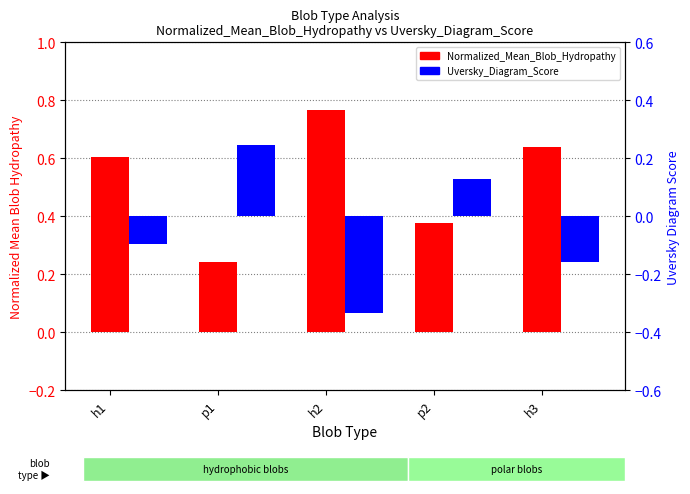

What are all the series names shown in the legend?

Normalized_Mean_Blob_Hydropathy, Uversky_Diagram_Score